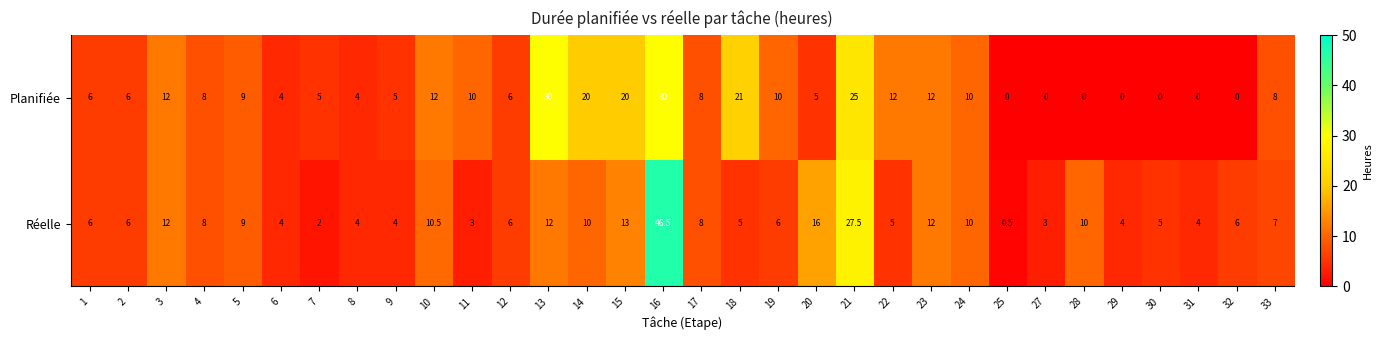

What is the maximum value shown in the chart?

46.5